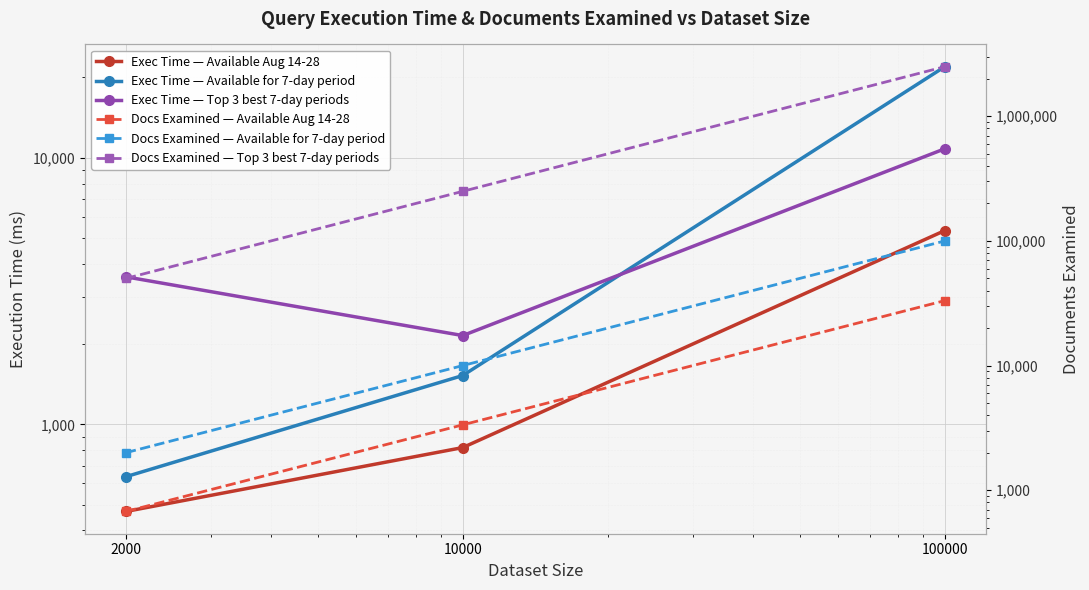

What are all the series names shown in the legend?

Exec Time — Available Aug 14-28, Exec Time — Available for 7-day period, Exec Time — Top 3 best 7-day periods, Docs Examined — Available Aug 14-28, Docs Examined — Available for 7-day period, Docs Examined — Top 3 best 7-day periods